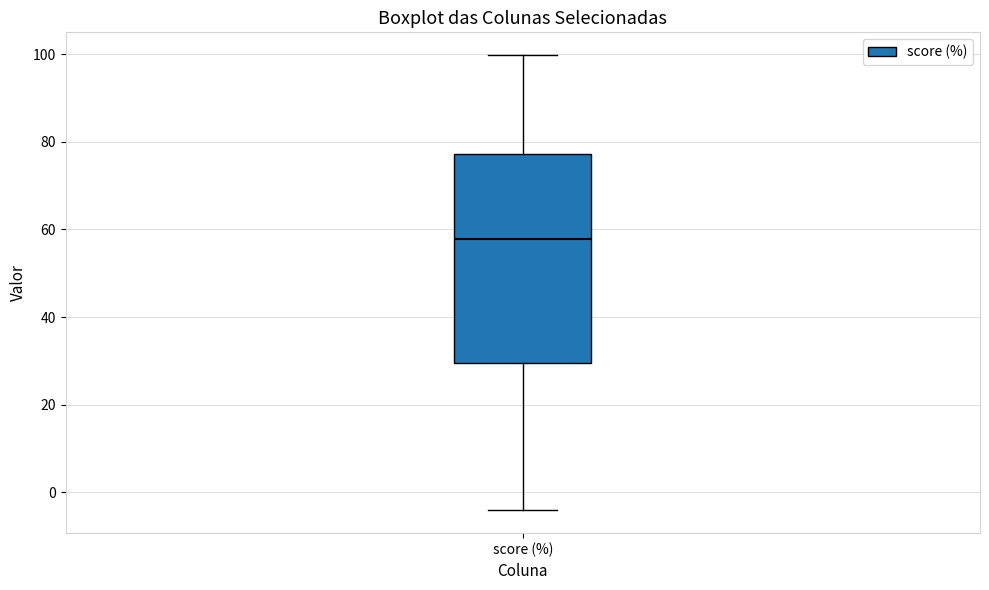

Transcribe this box plot: give where the median line is, the range the box spans, and where the two whiskers end, as read against the y-axis. The values are not printed on the chart, so give them approximately, as read against the axis.

median 58, box 30 to 78, whiskers -4 to 100